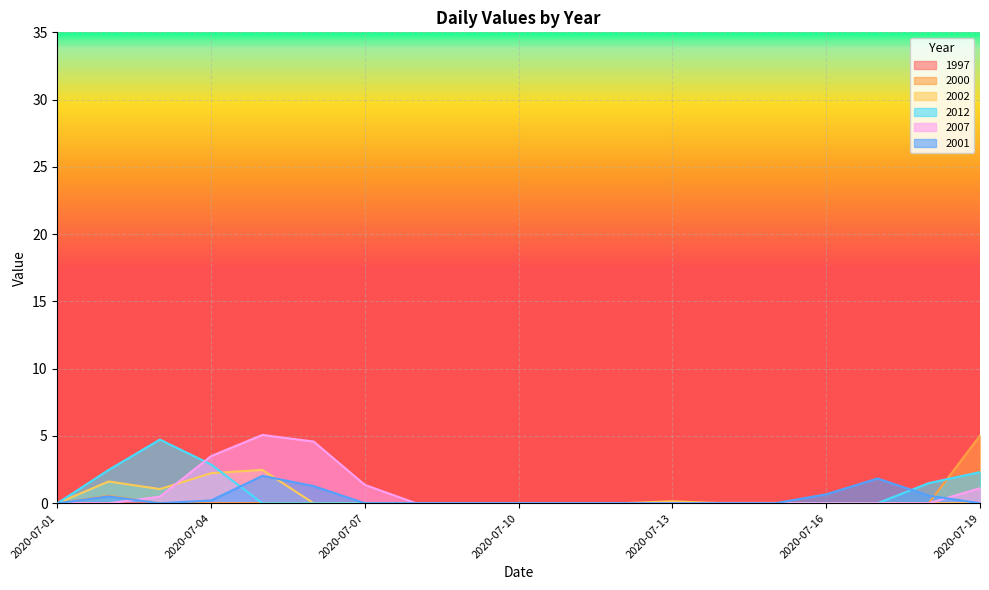

Rank the series at 2020-07-15 from lowest to highest value.

2000, 2002, 2012, 2007, 2001, 1997